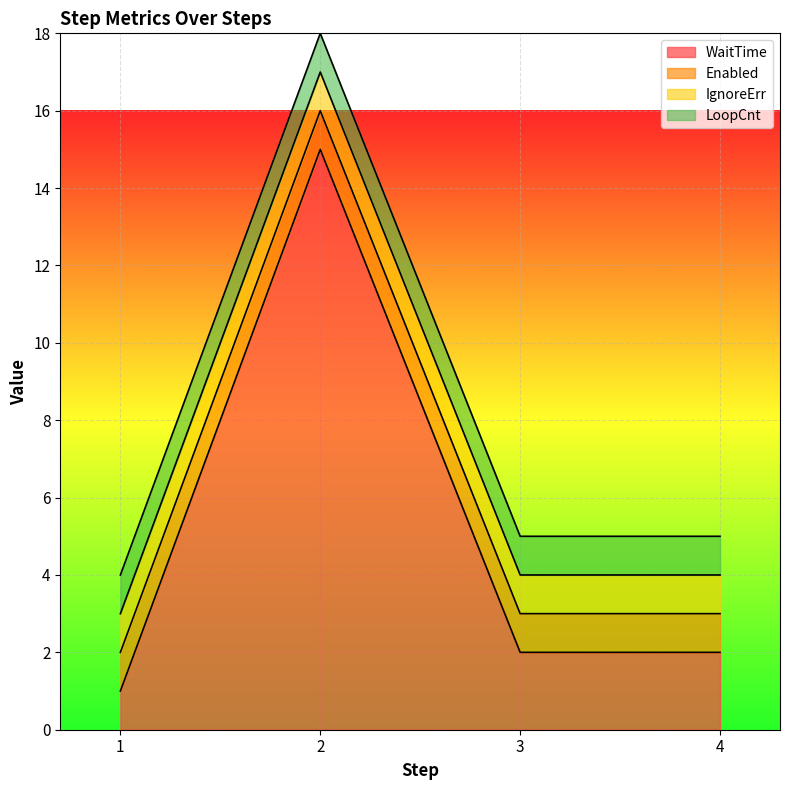

How many data points does each series have?

4